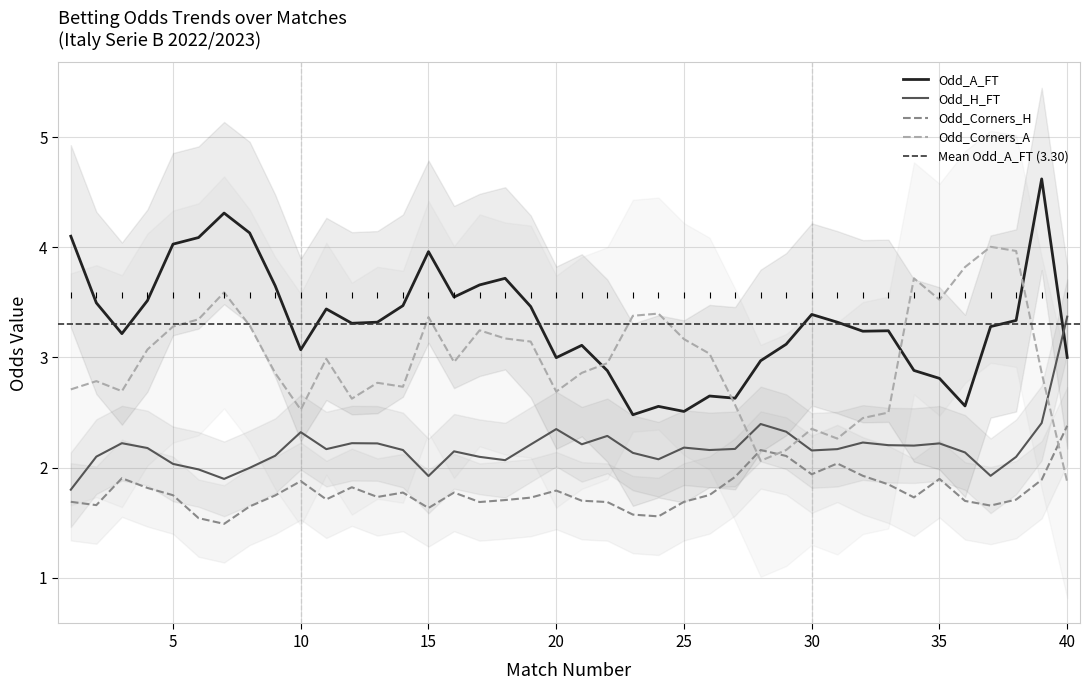

Which has a higher value, 19 or 37?

19